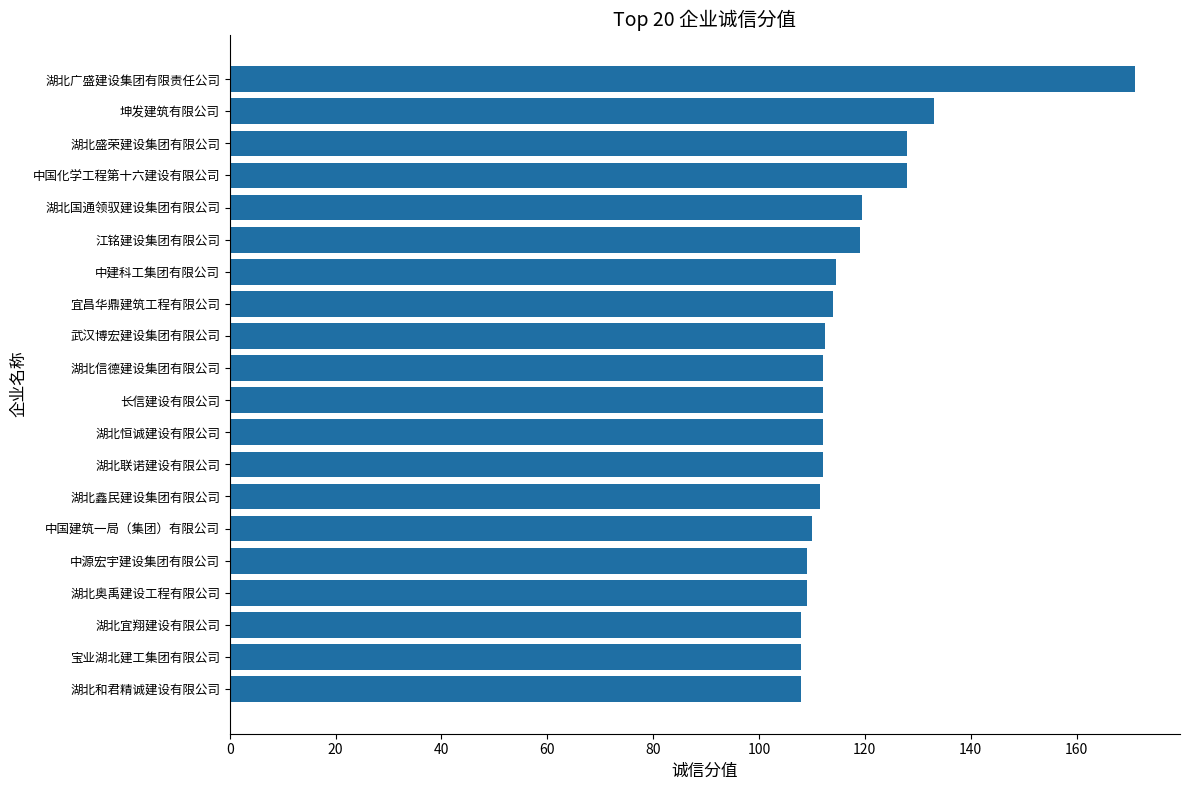

What is the maximum value shown in the chart?

171.0